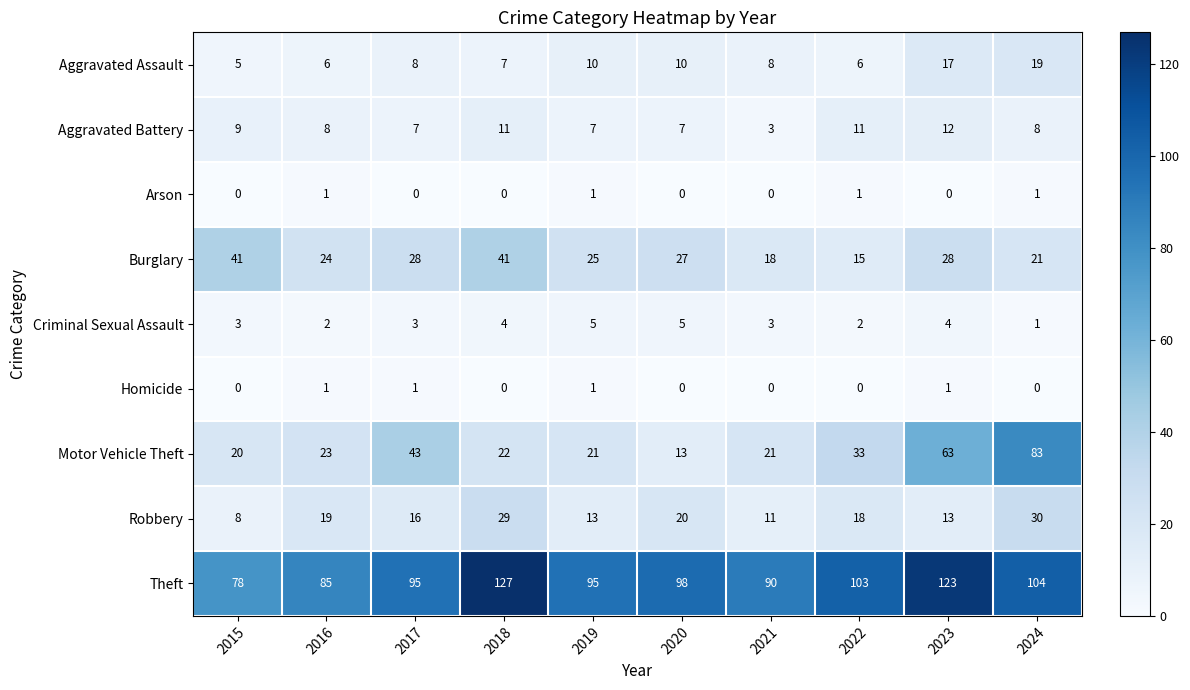

What is the difference between the second highest and minimum values in the Aggravated Assault series?

12